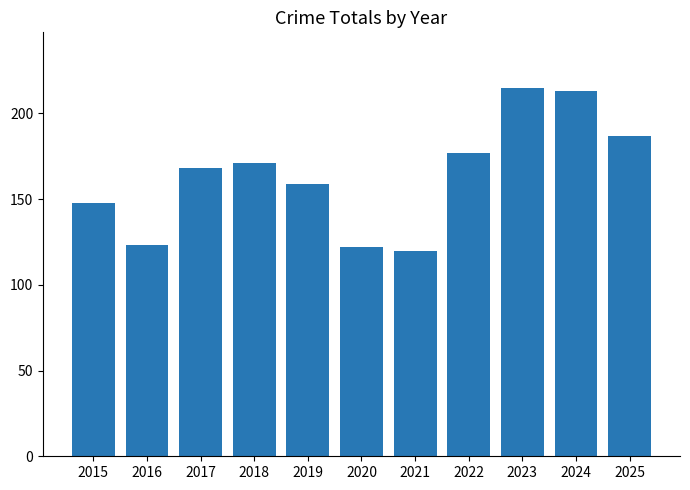

How many data points does each series have?

11